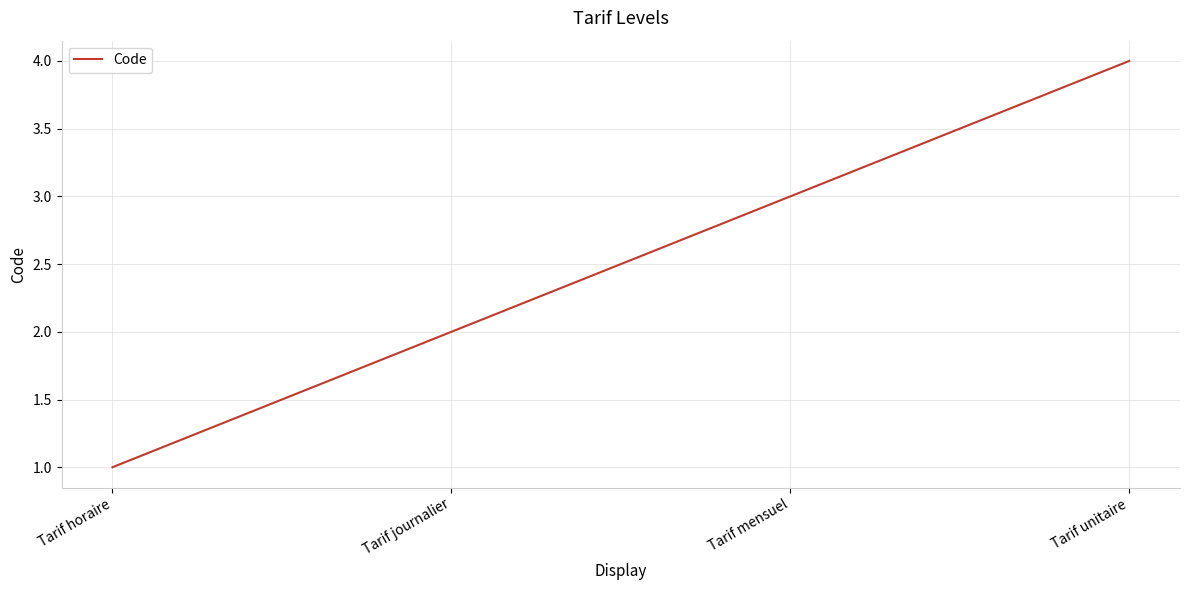

What value does the data have at Tarif mensuel?

3